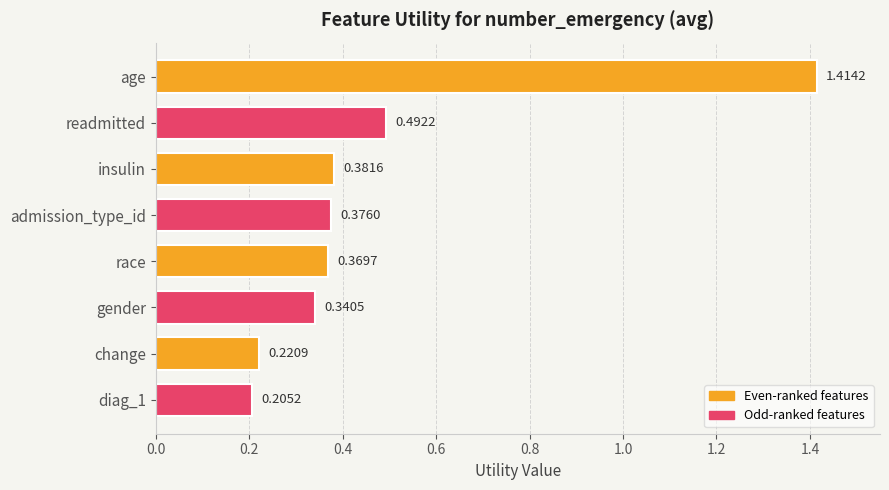

Which has a higher value, insulin or readmitted?

readmitted